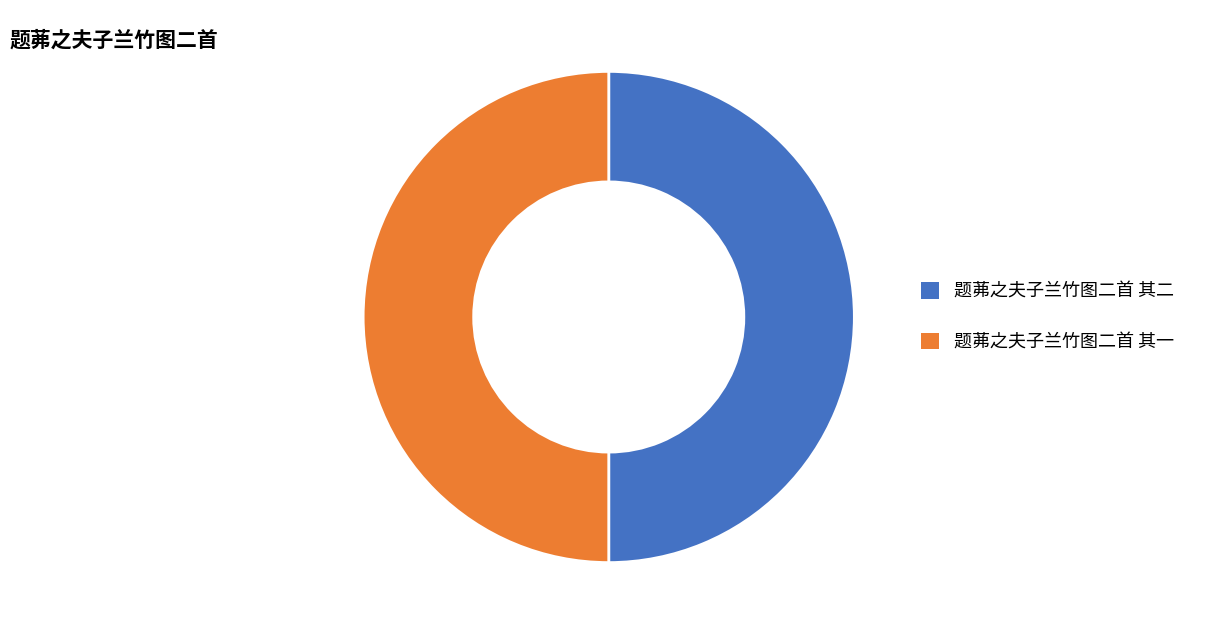

Is it true that 题茀之夫子兰竹图二首 其一 is 50% of the pie?

True